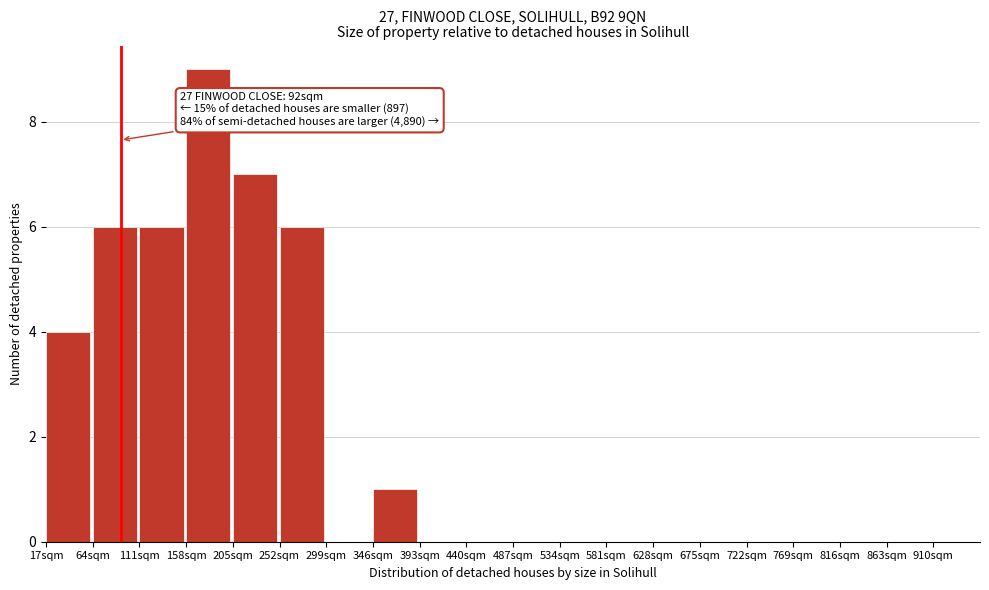

Which range on the x-axis has the tallest bar?

158 to 205